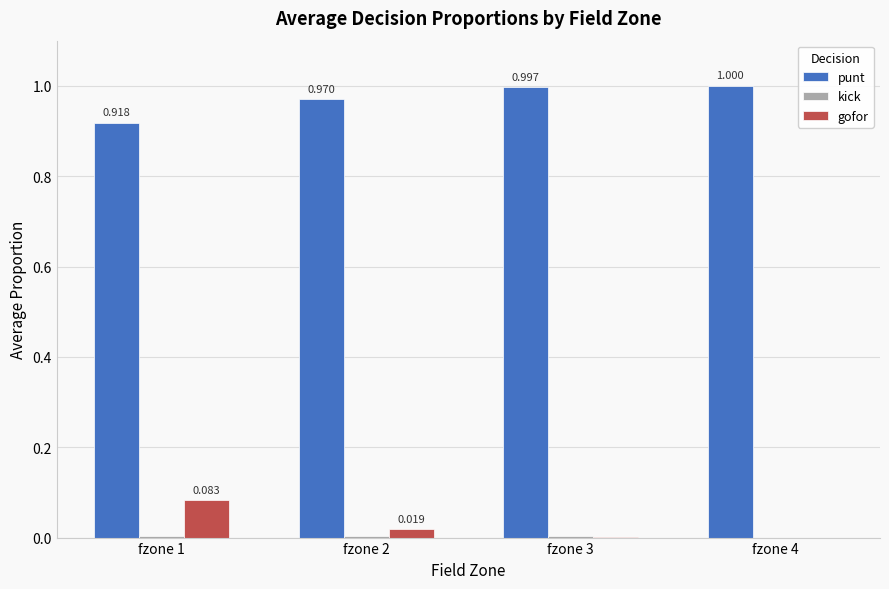

Does the chart contain stacked bars?

No